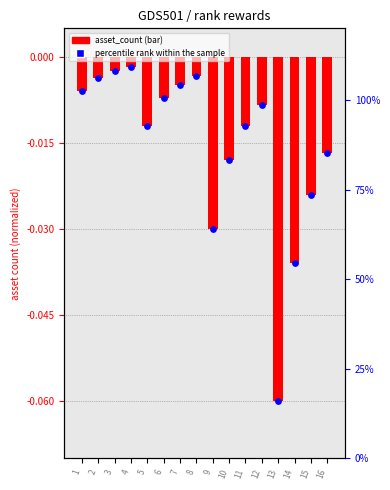

Which series reaches the maximum Y coordinate?

asset_count